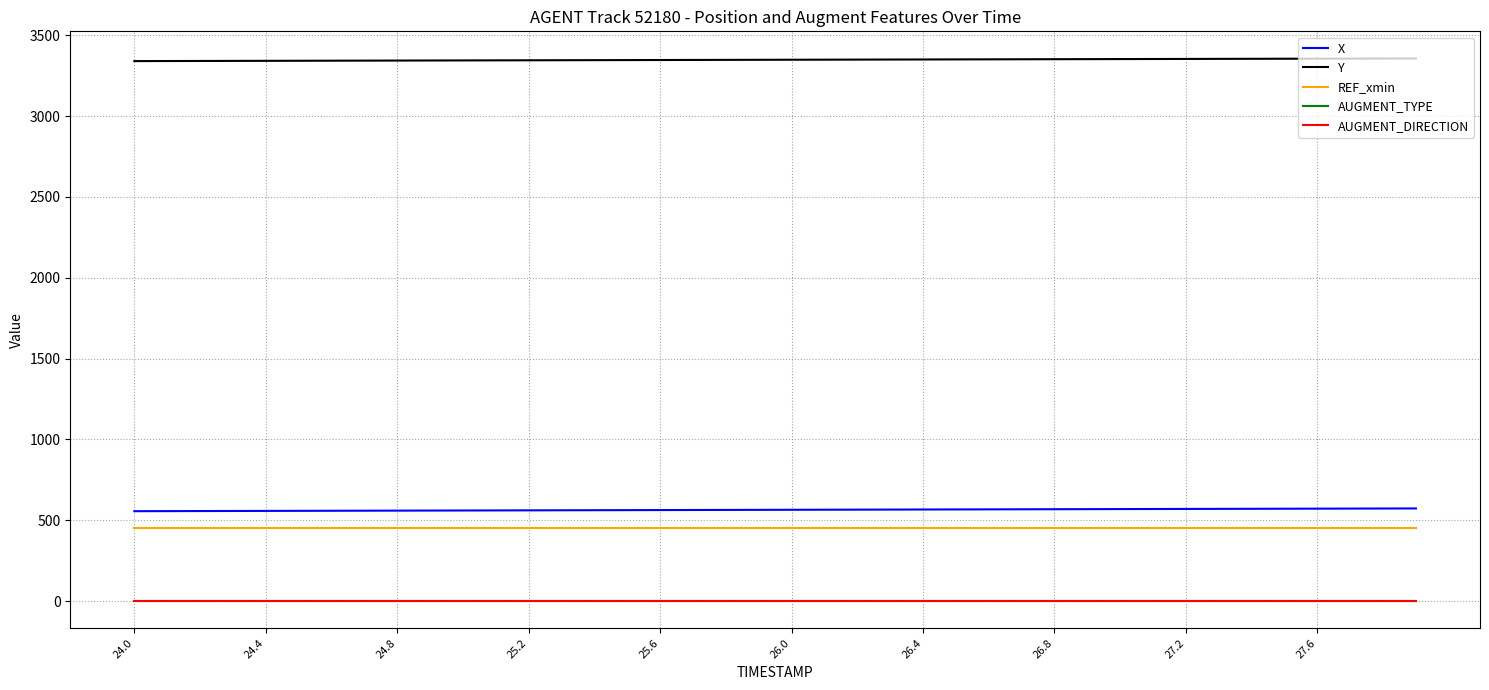

What is the highest value of the REF_xmin series?

451.7